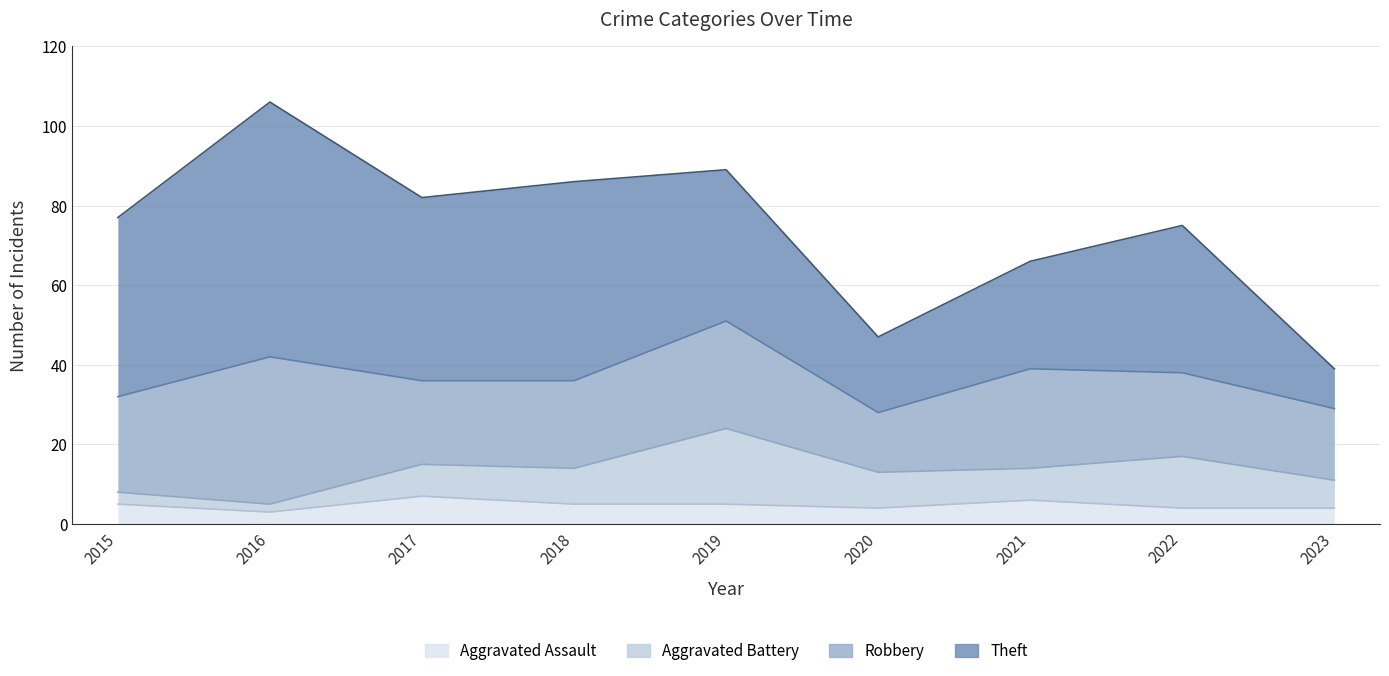

The value of Theft at 2021 is 27. True or false?

True